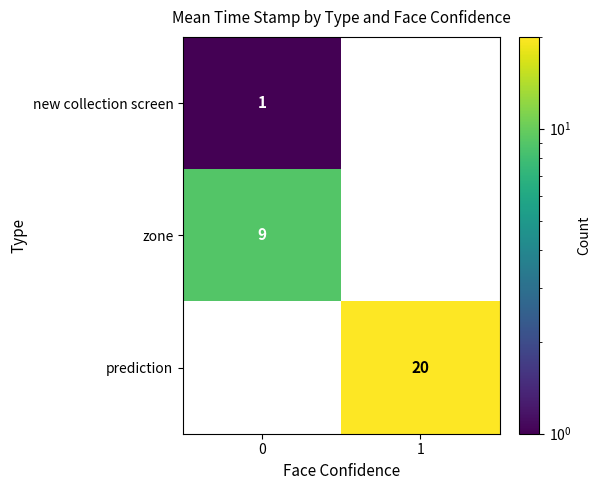

What is the highest value of the zone series?

9